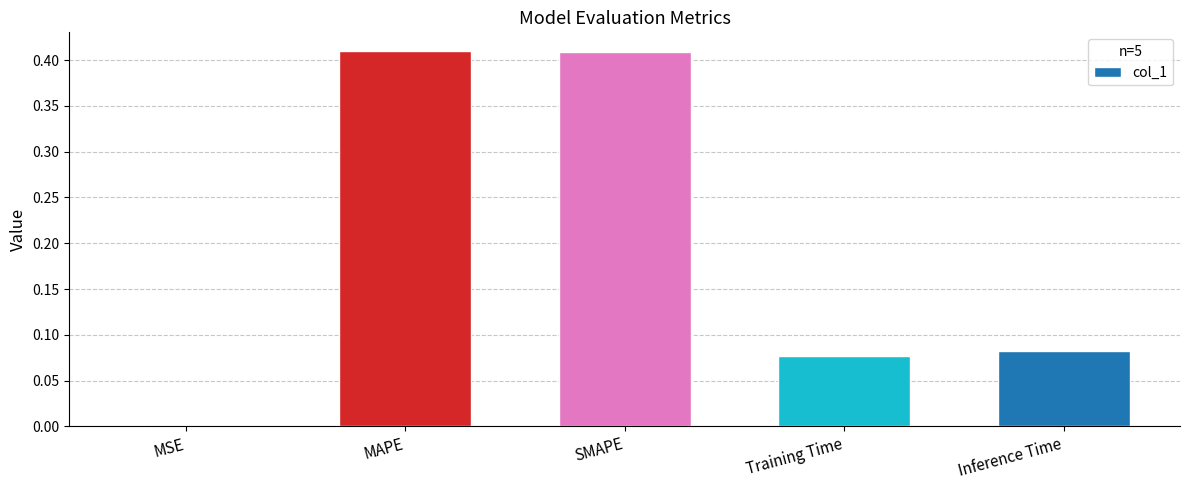

The value at Inference Time is 0.0. True or false?

False